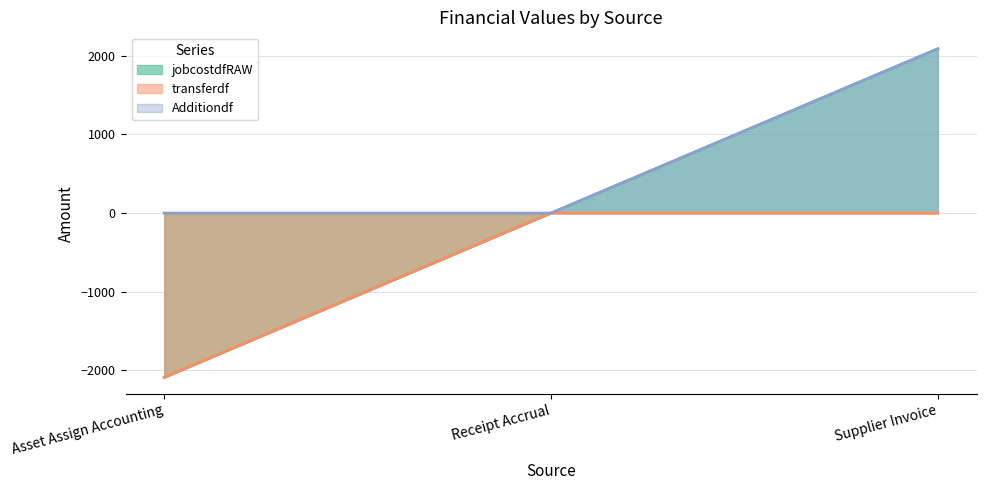

The value of transferdf at Supplier Invoice is 1085.7. True or false?

False